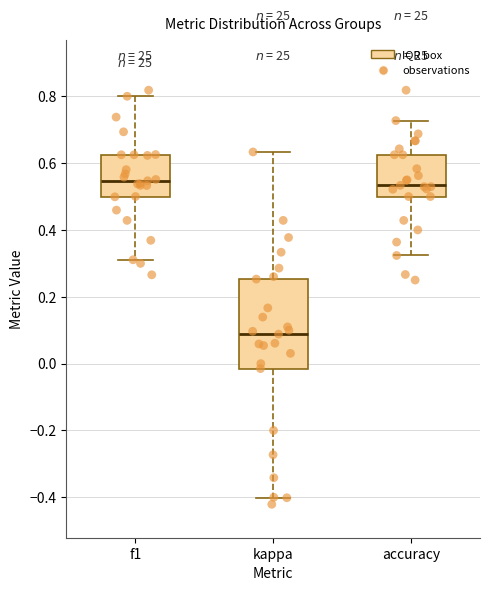

Reading left to right, read every box against the y-axis: the position of its median line, the range the box covers, and the ends of its whiskers. The values are not printed on the chart, so give them approximately, as read against the axis.

f1: median 0.54, box 0.50 to 0.62, whiskers 0.32 to 0.80
kappa: median 0.08, box -0.02 to 0.26, whiskers -0.40 to 0.64
accuracy: median 0.54, box 0.50 to 0.62, whiskers 0.32 to 0.72